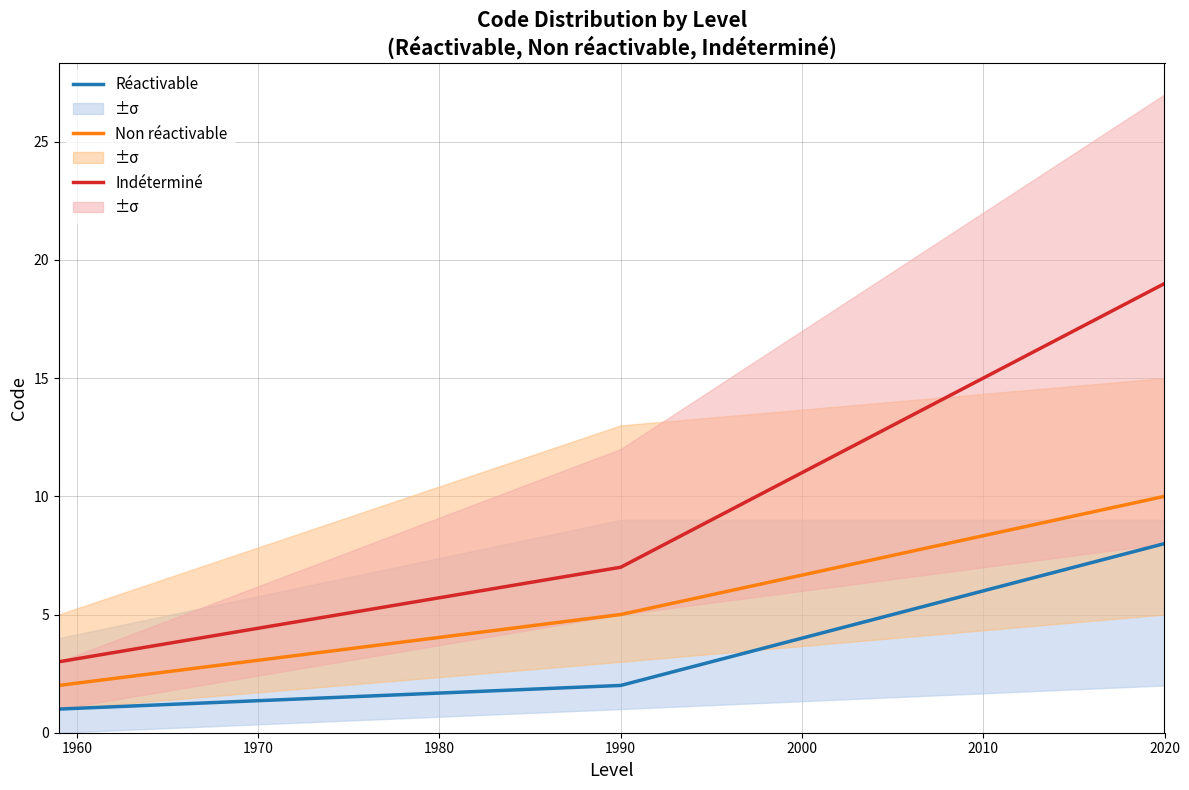

Which category has the highest value in the Indéterminé series?

2020